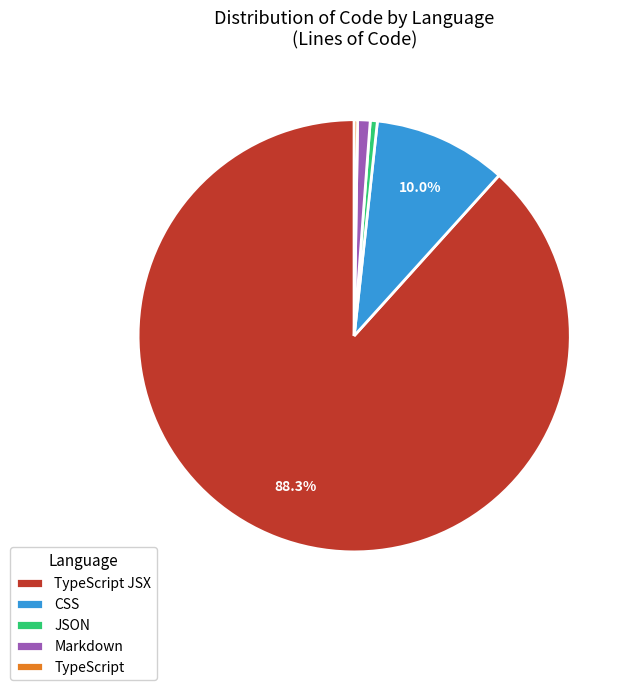

True or false: JSON accounts for 11% of the total.

False